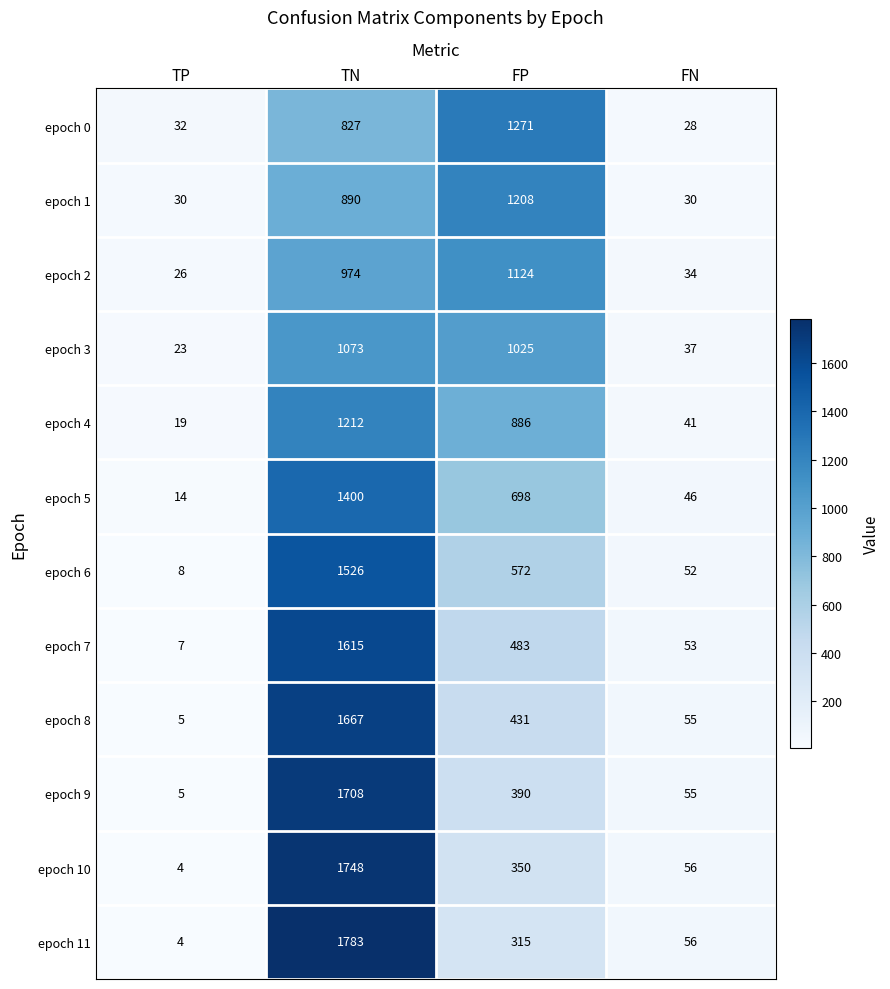

What is the approximate value of epoch 7 at FP?

483